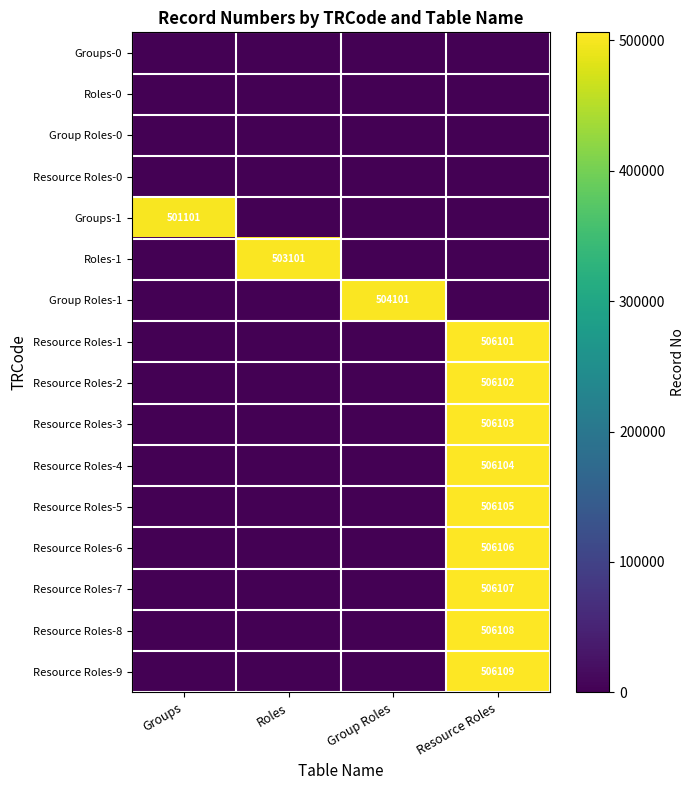

Is it true that Resource Roles-3 equals 506103 at Resource Roles?

True